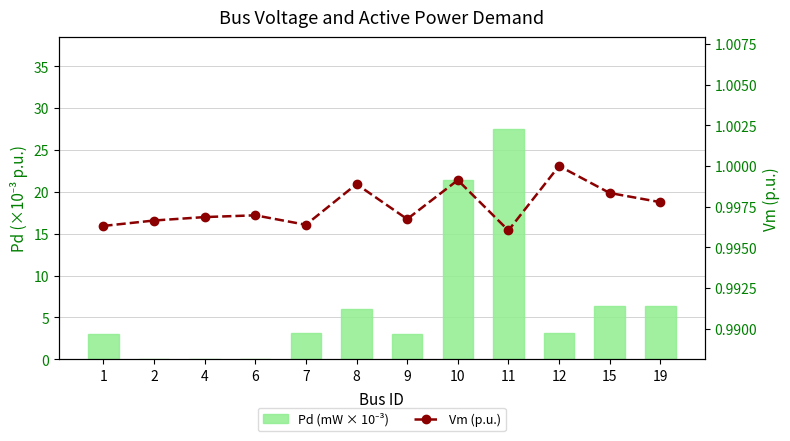

Which category has the lowest value in the Pd (mW × 10⁻³) series?

2